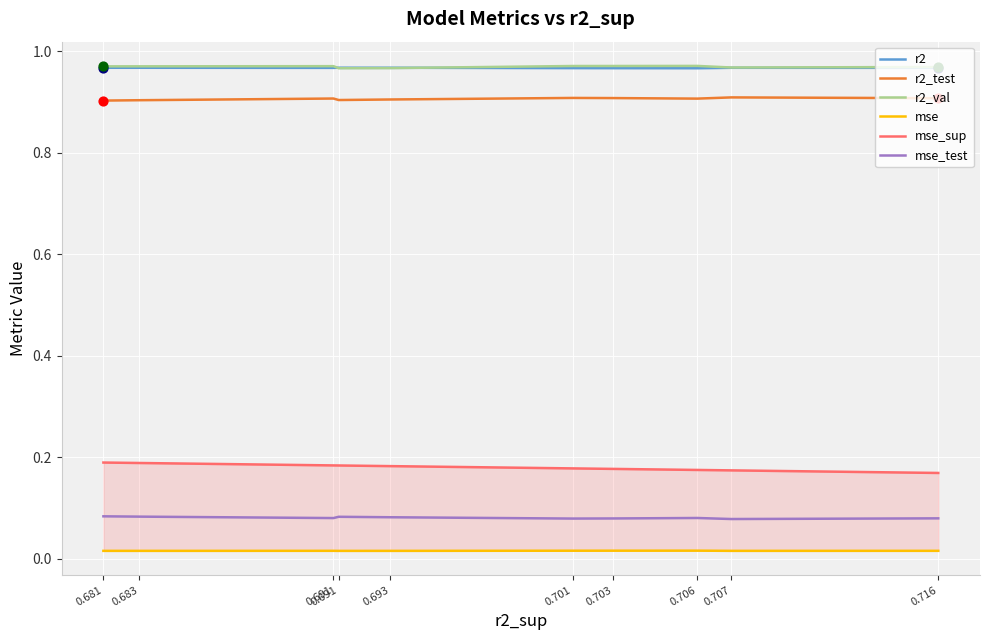

Which series has the largest Y range (max minus min)?

mse_sup